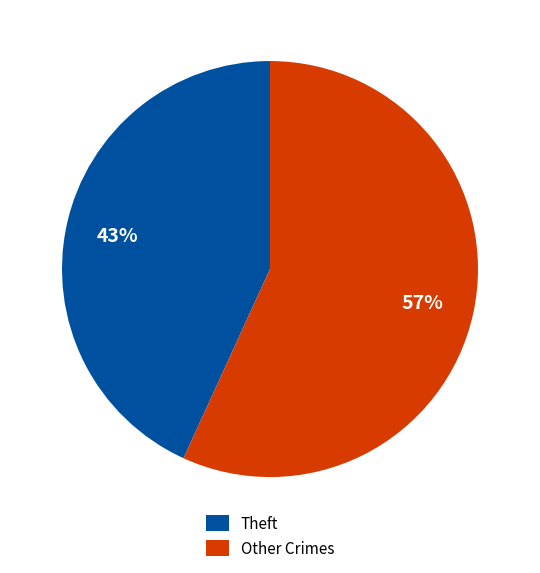

To the nearest percent, what is the average slice percentage?

50%